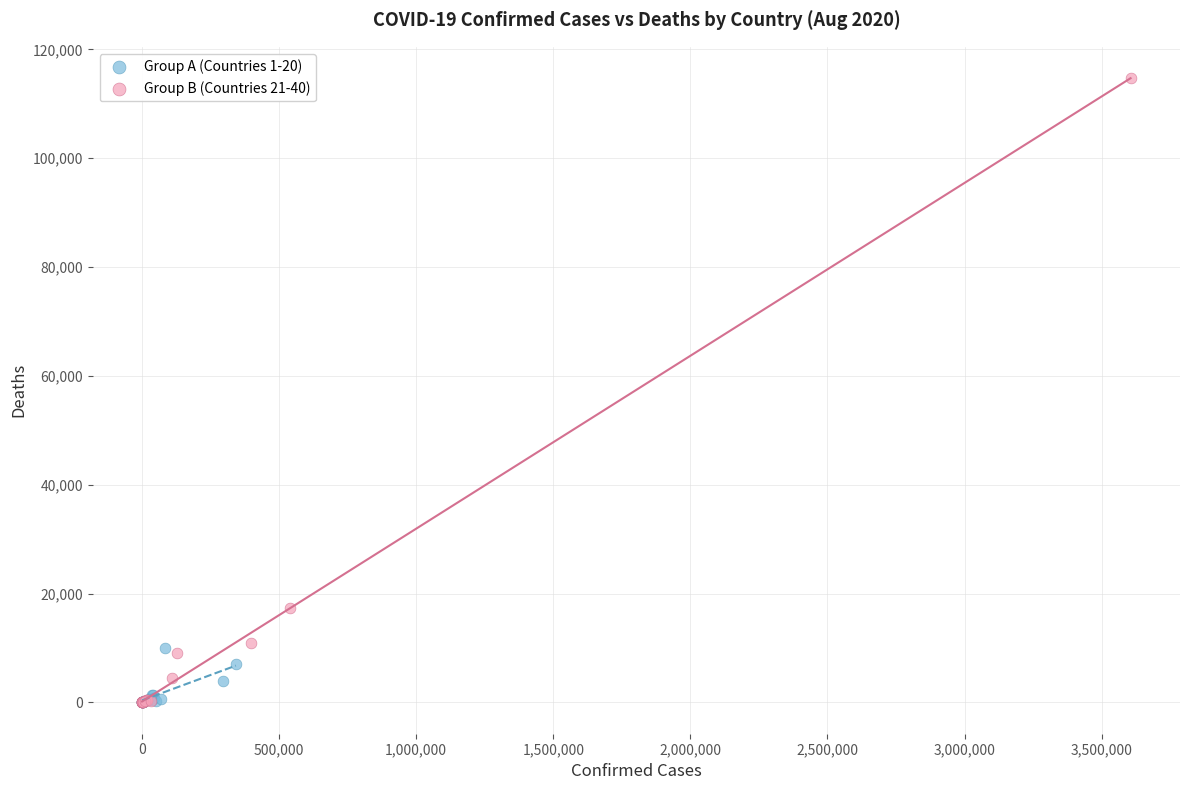

Which series reaches the maximum Y coordinate?

Group B (Countries 21-40)